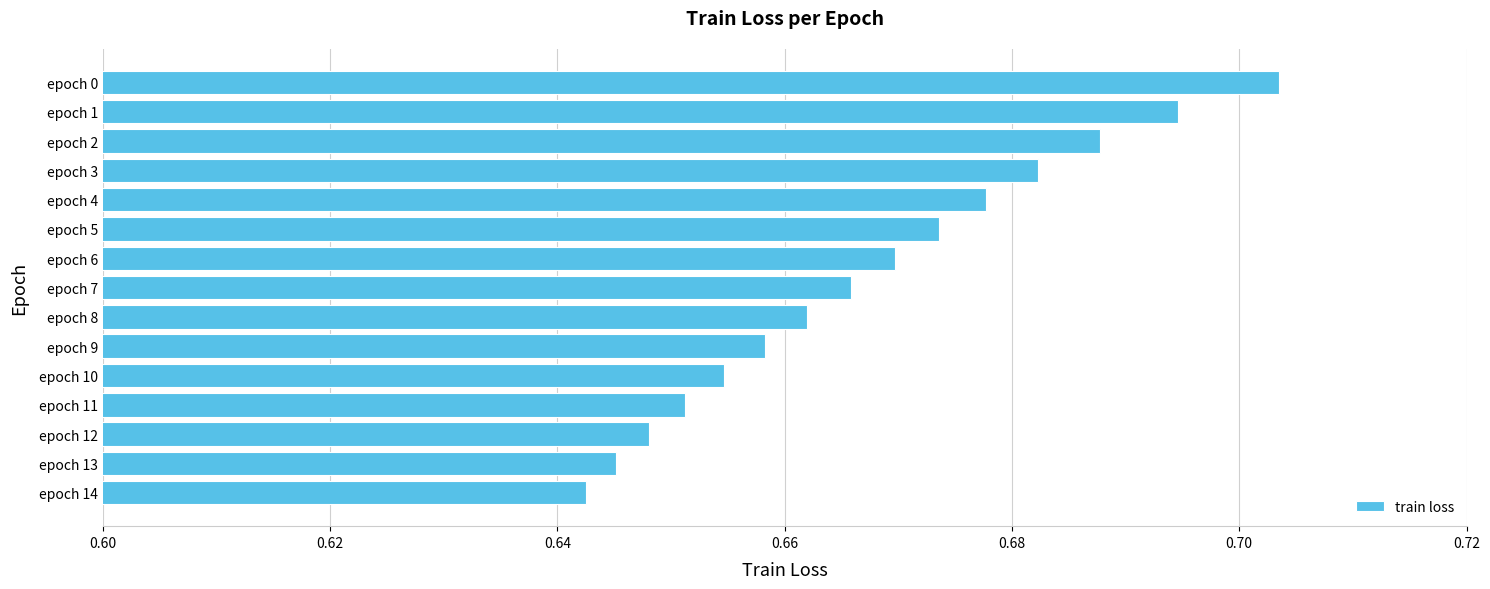

The chart shows a value of 1.2 at epoch 0. True or false?

False